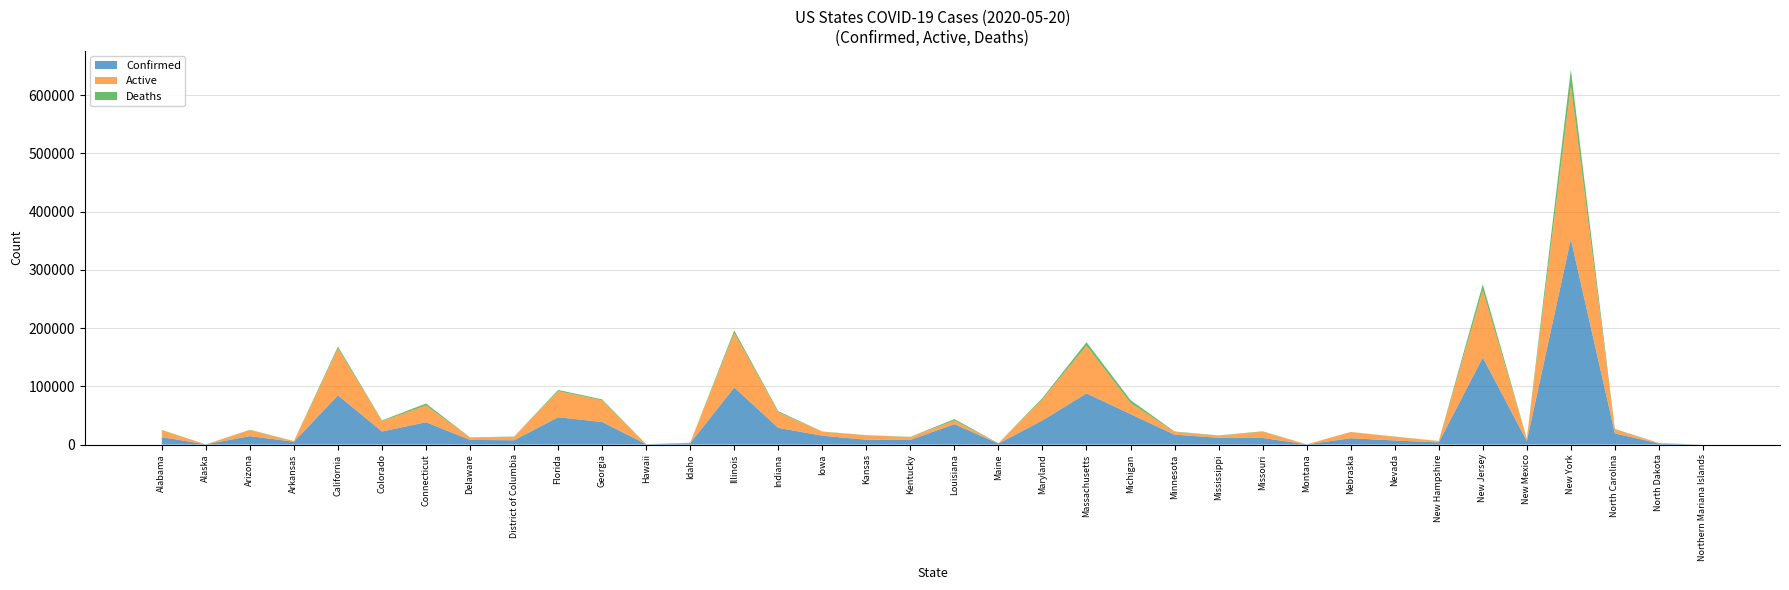

At which label is Confirmed closest to 176433?

New Jersey